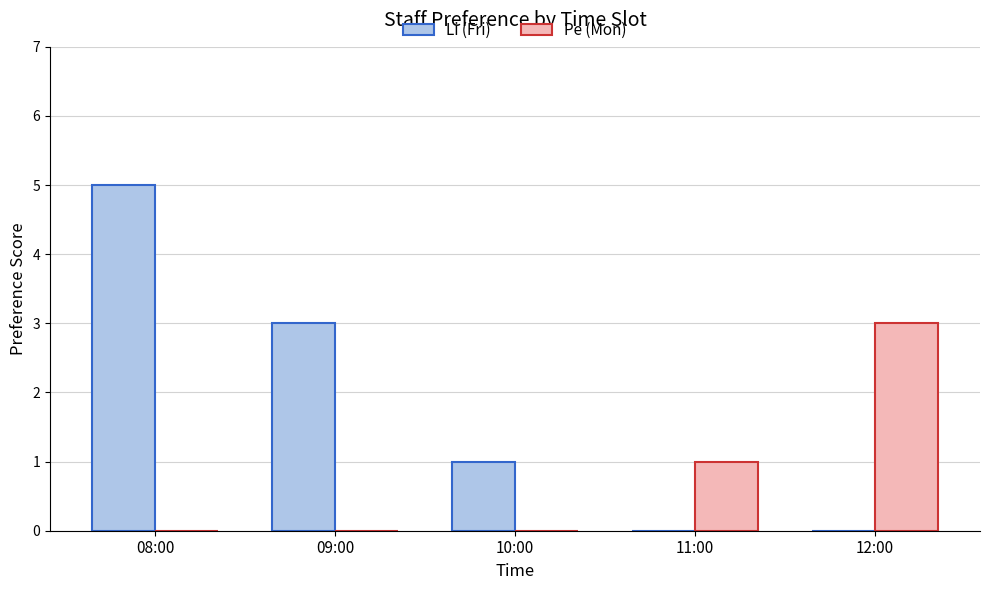

Does the chart contain stacked bars?

No